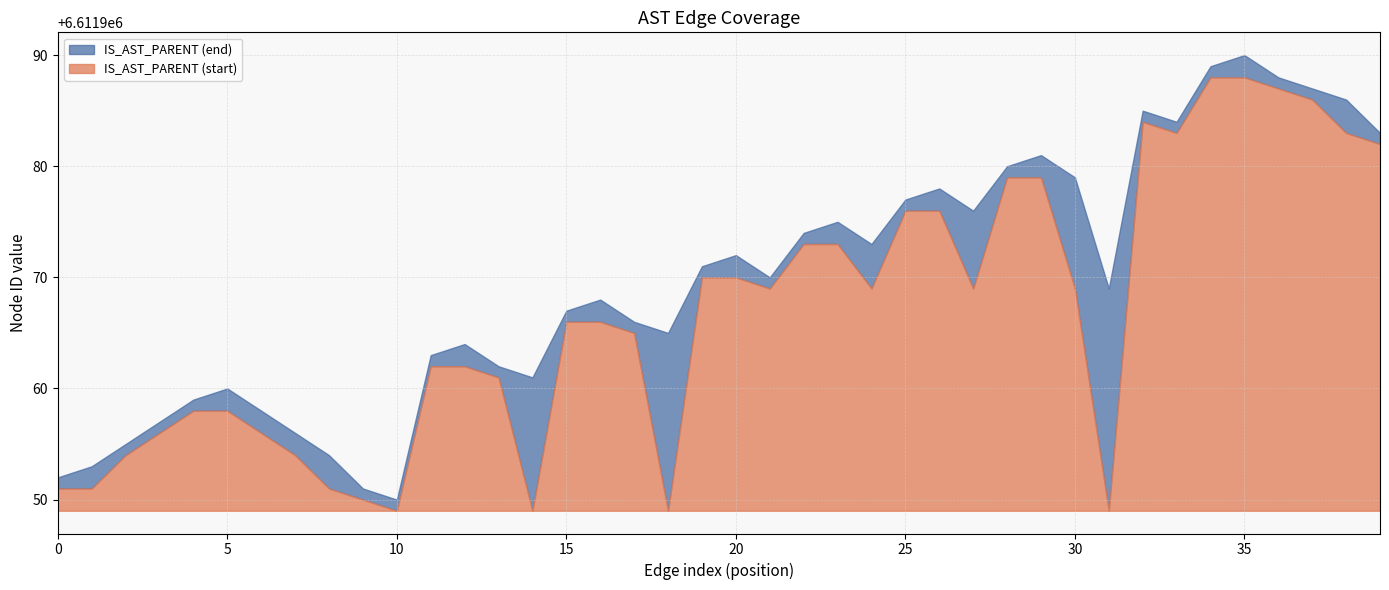

Which label corresponds to the largest value in the chart?

35